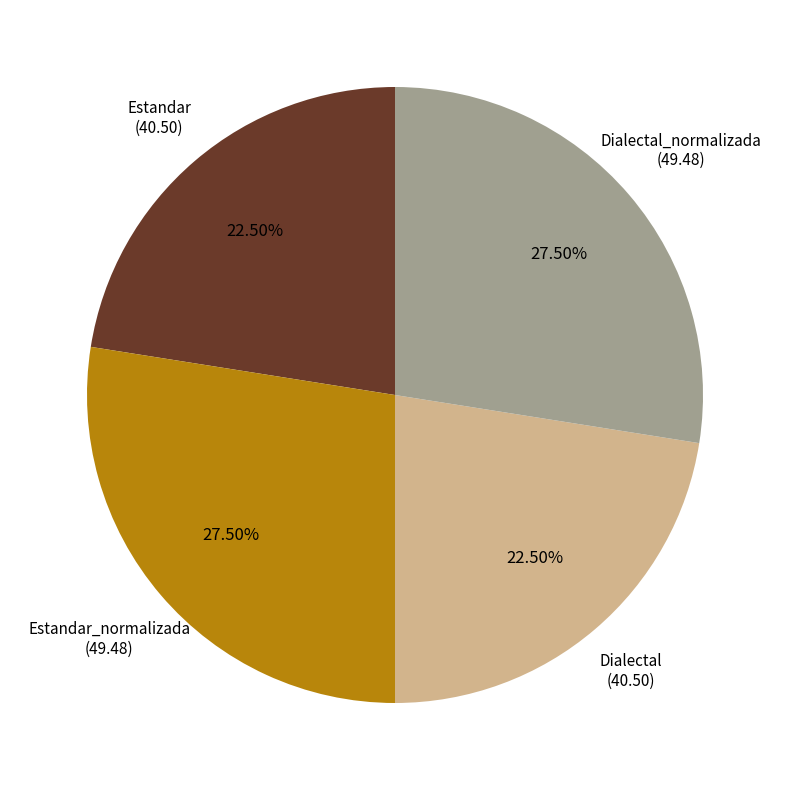

Does any single category account for the majority?

No